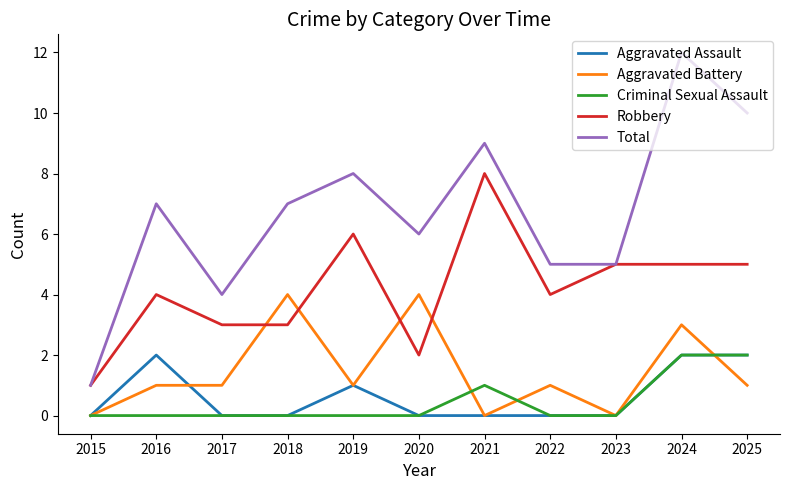

Which category has the highest value across all series?

2024